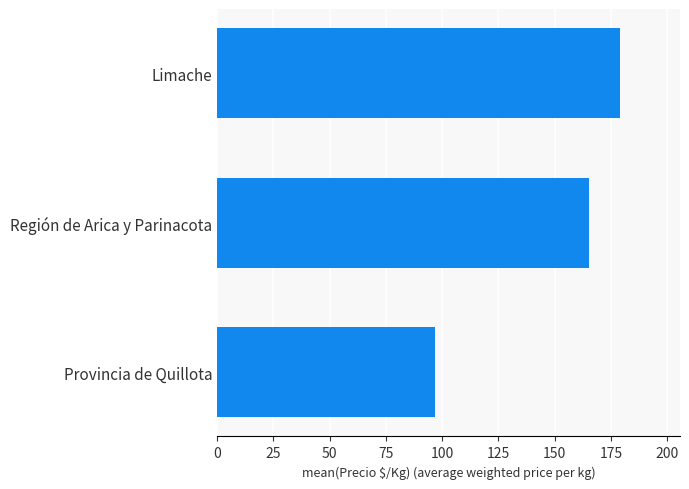

What is the difference between the maximum and minimum values?

81.9